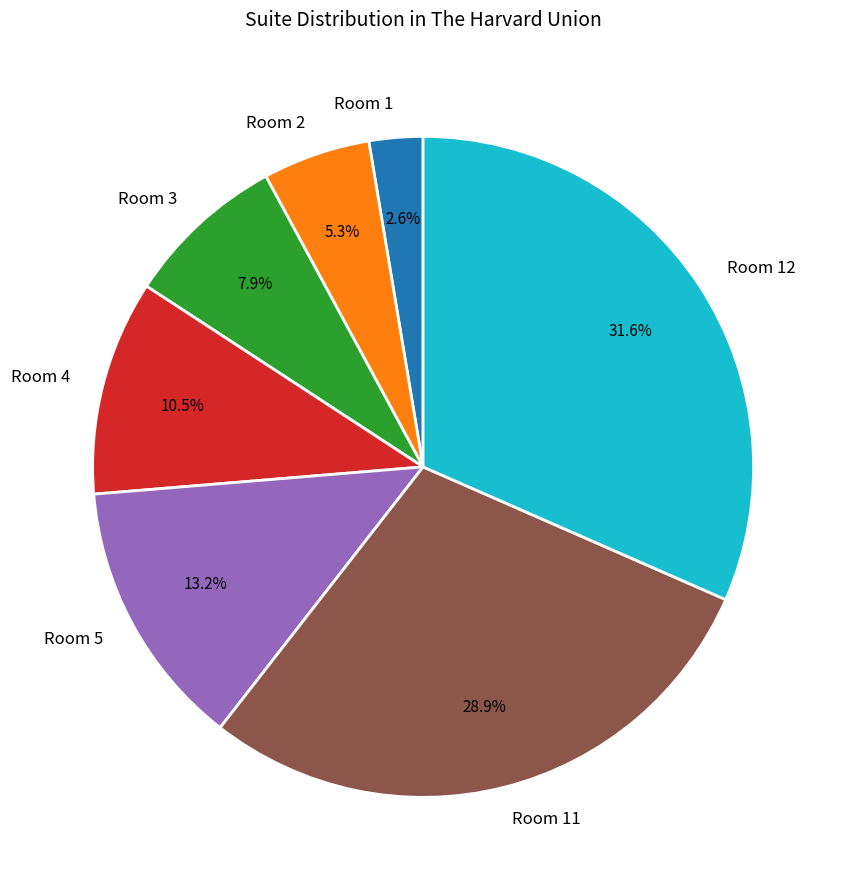

Does any single category account for the majority?

No